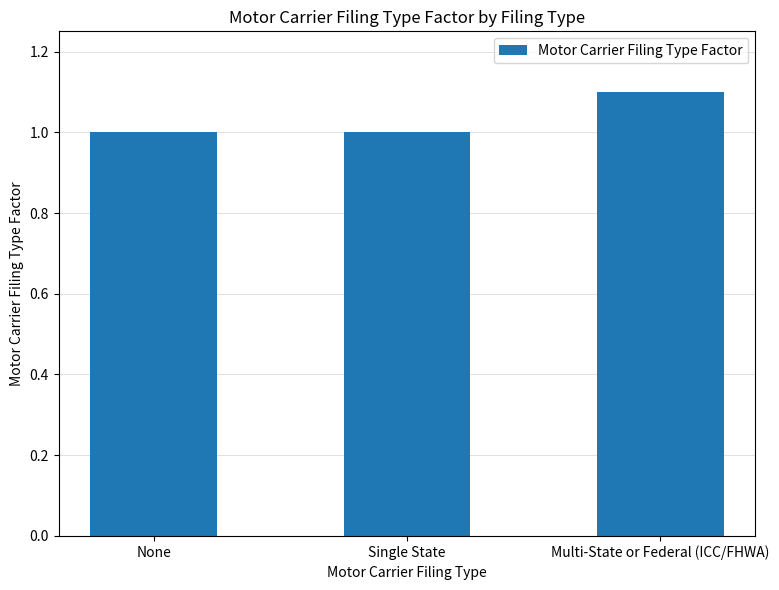

What is the change in value from Single State to Multi-State or Federal (ICC/FHWA)?

+0.1